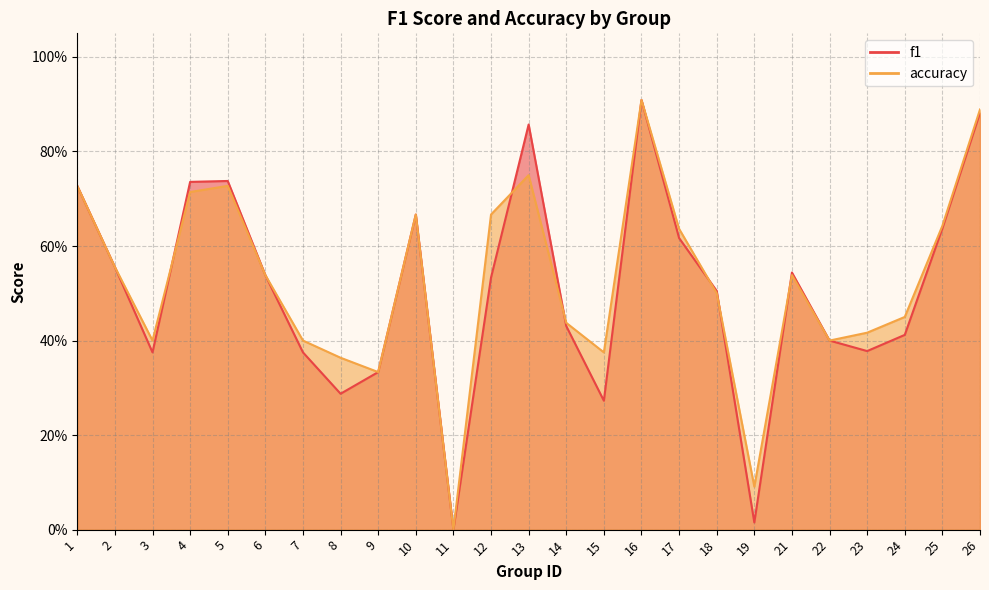

What are all the series names shown in the legend?

f1, accuracy